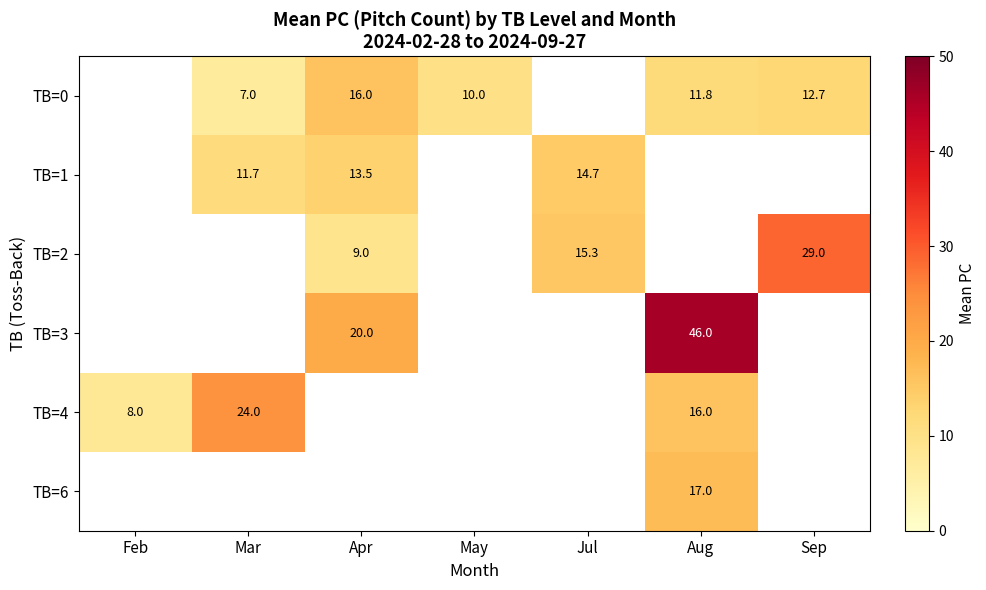

The TB=1 series shows 6.5 at Apr. True or false?

False